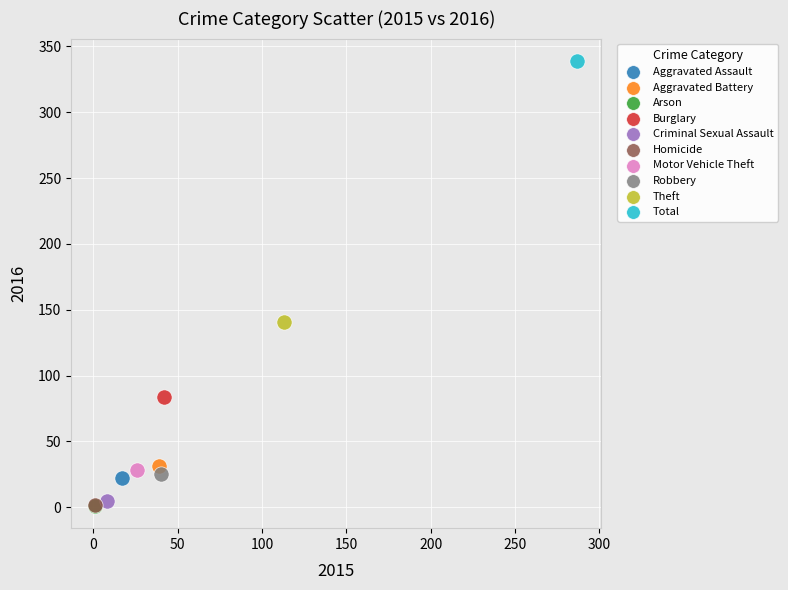

What are all the series names shown in the legend?

Aggravated Assault, Aggravated Battery, Arson, Burglary, Criminal Sexual Assault, Homicide, Motor Vehicle Theft, Robbery, Theft, Total